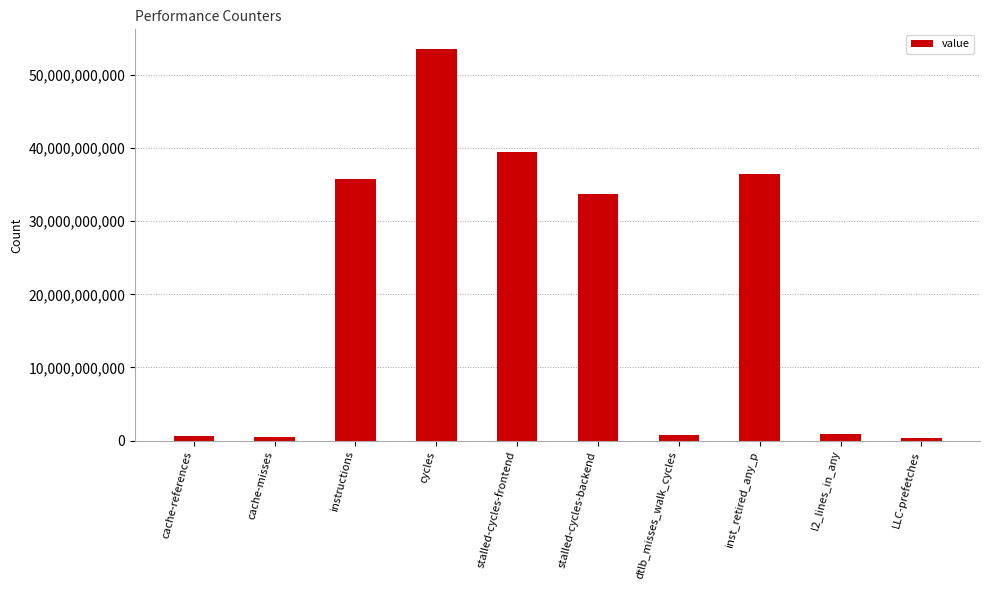

What is the label of the 6th bar from the left?

stalled-cycles-backend